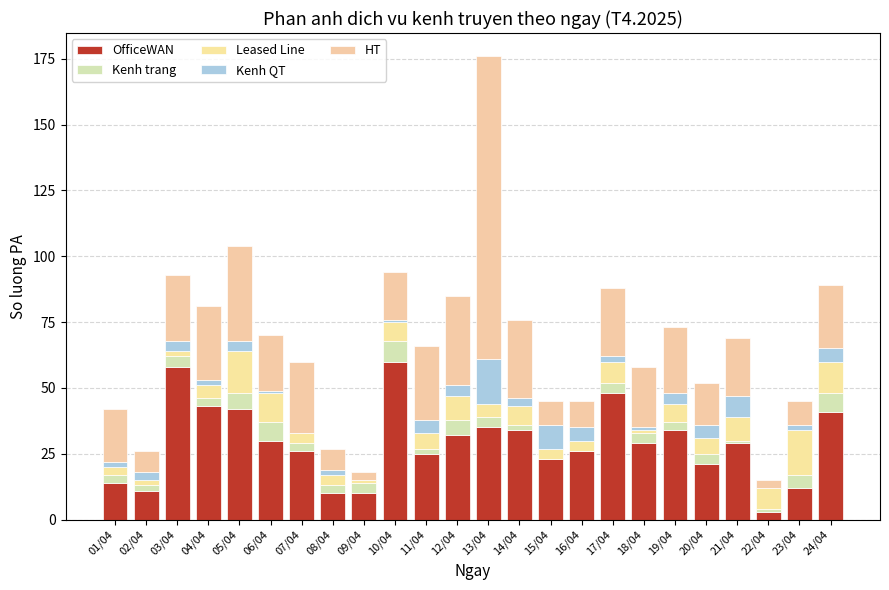

How many categories are shown in the chart?

24